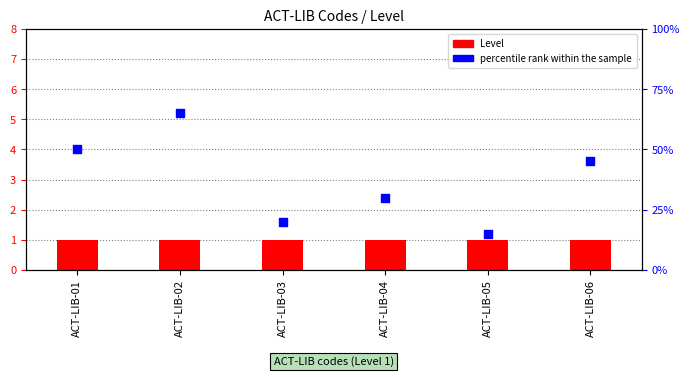

What is the total value across all series at ACT-LIB-02?

66